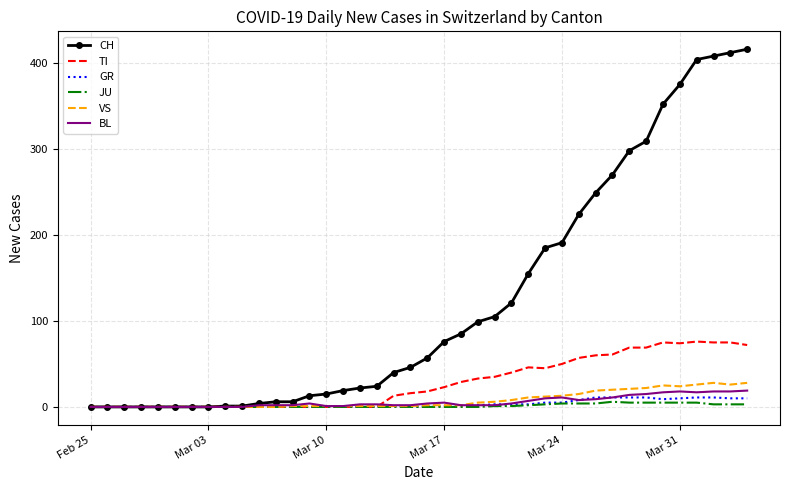

Which series has the largest total across all categories?

CH